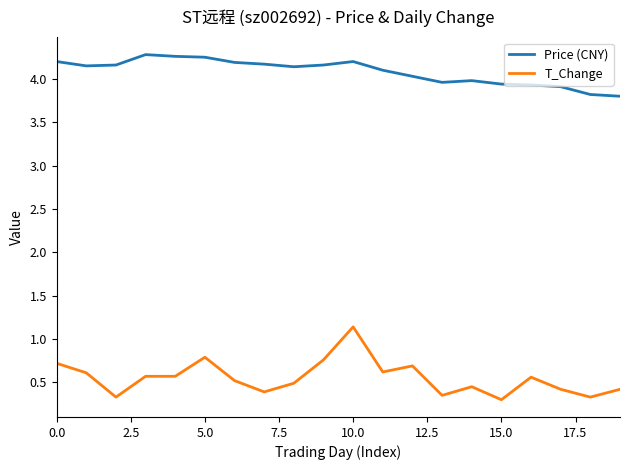

What is the highest value of the T_Change series?

1.1